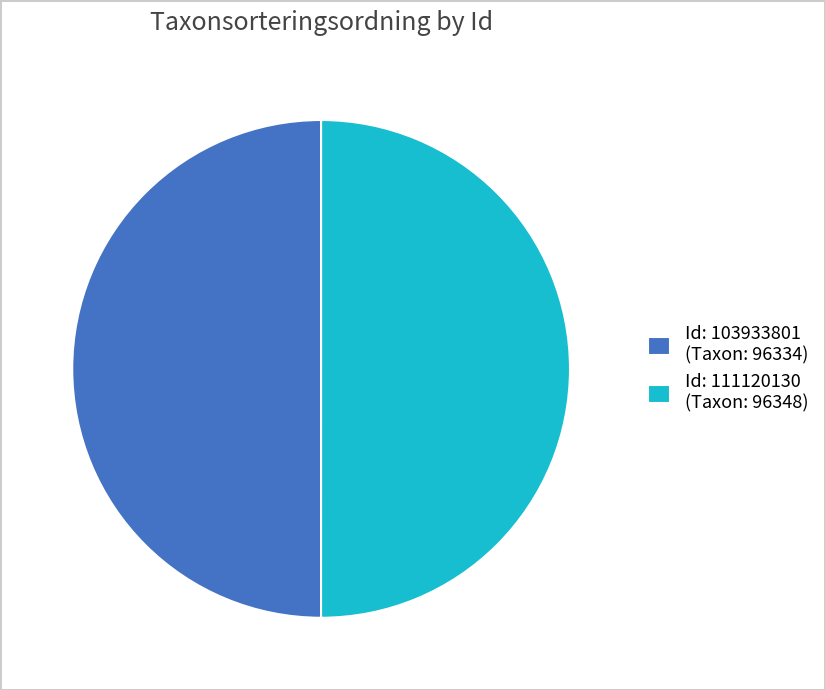

Combined, do Id: 103933801 (Taxon: 96334) and Id: 111120130 (Taxon: 96348) account for over 50%?

Yes